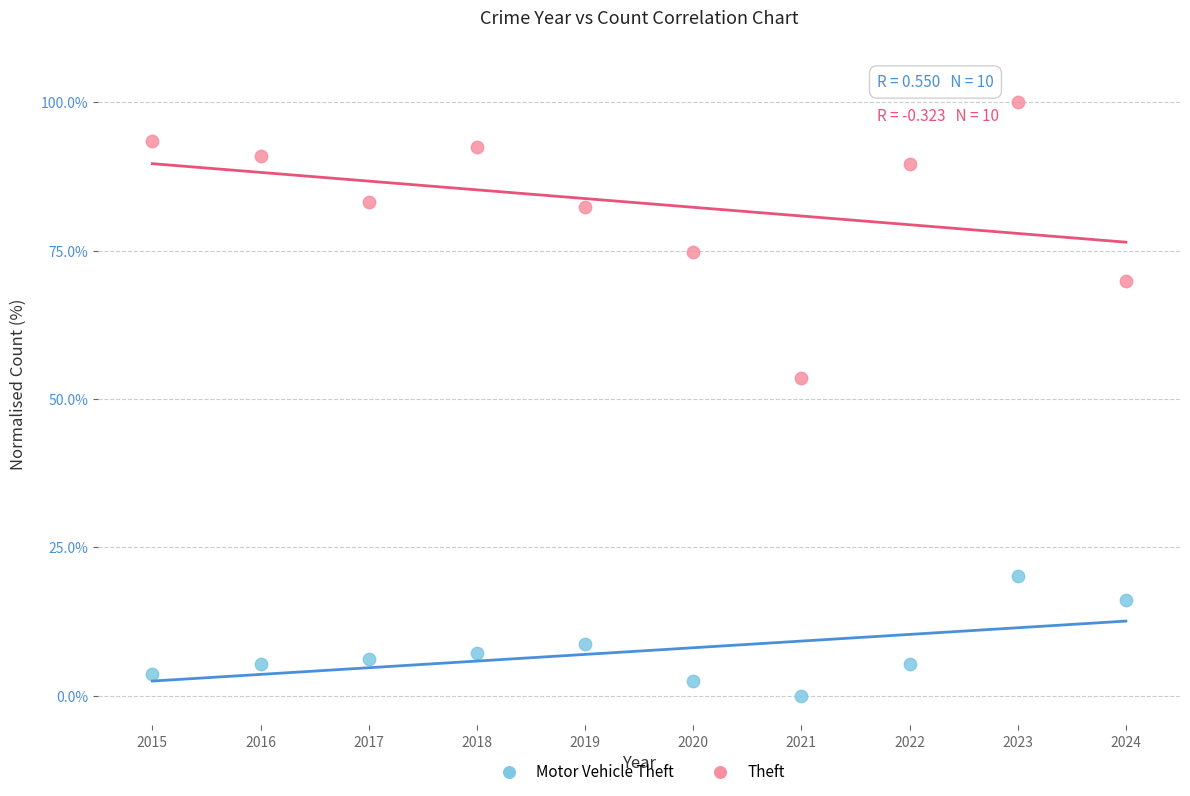

What are all the series names shown in the legend?

Motor Vehicle Theft, Theft